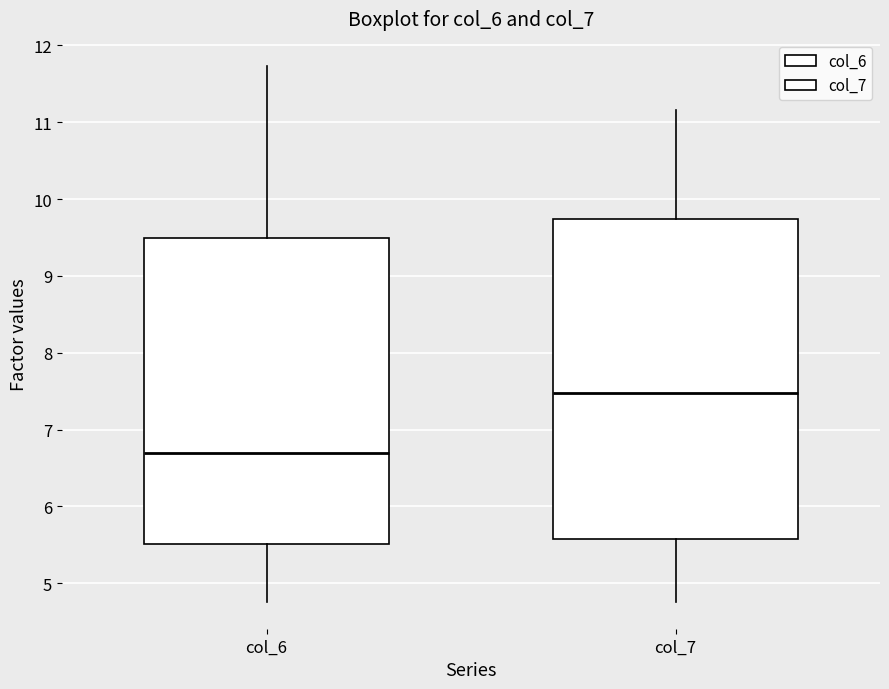

Which box's median line is the highest?

col_7